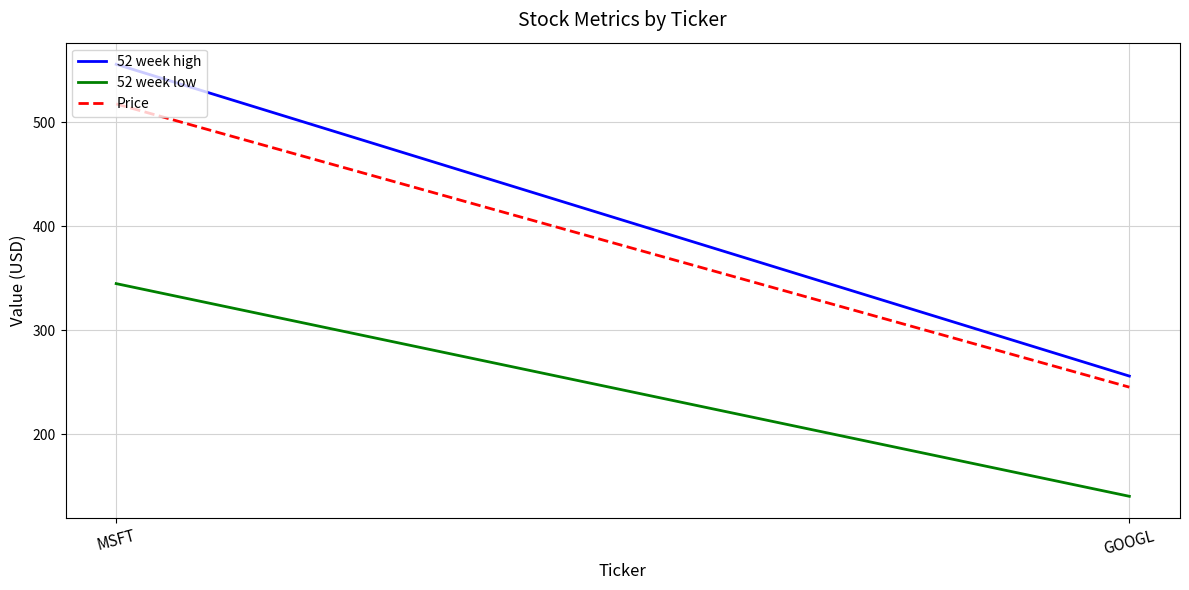

Read the Price value at MSFT.

517.4